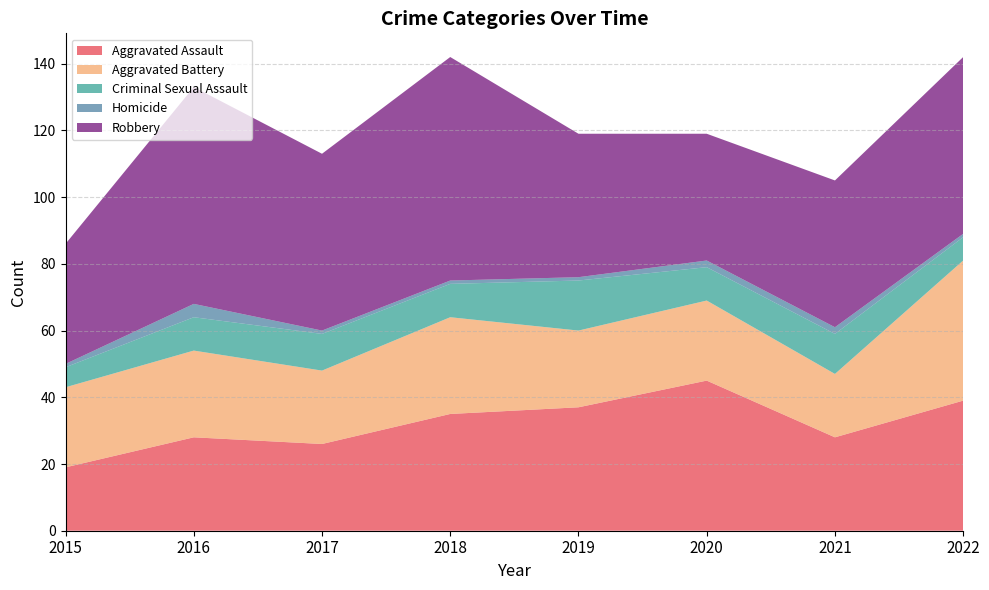

Reading left to right, extract all data points from this chart.

Aggravated Assault: 2015=19	2016=28	2017=26	2018=35	2019=37	2020=45	2021=28	2022=39
Aggravated Battery: 2015=24	2016=26	2017=22	2018=29	2019=23	2020=24	2021=19	2022=42
Criminal Sexual Assault: 2015=6	2016=10	2017=11	2018=10	2019=15	2020=10	2021=12	2022=7
Homicide: 2015=1	2016=4	2017=1	2018=1	2019=1	2020=2	2021=2	2022=1
Robbery: 2015=36	2016=65	2017=53	2018=67	2019=43	2020=38	2021=44	2022=53